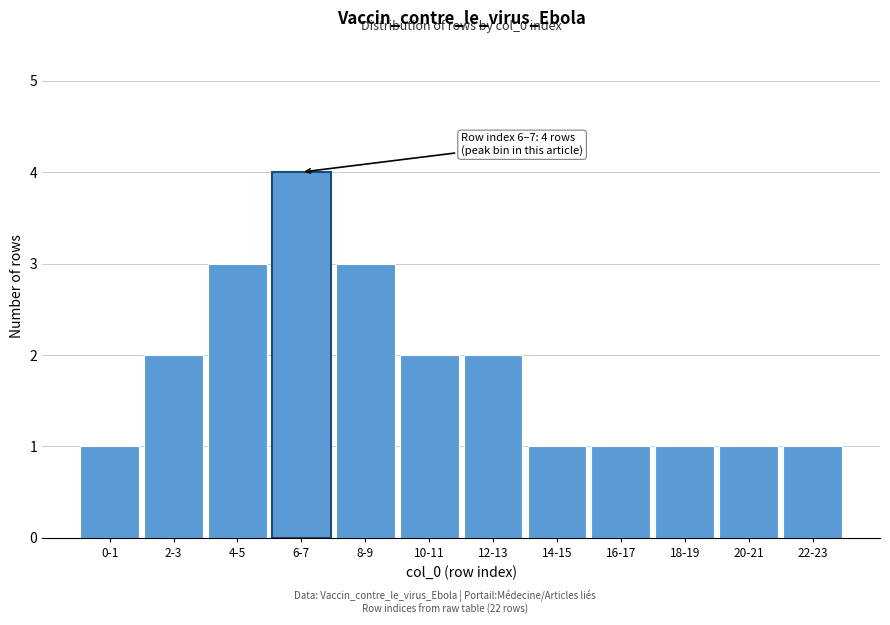

Reading left to right, what are all the values shown in this chart?

0-1=1	2-3=2	4-5=3	6-7=4	8-9=3	10-11=2	12-13=2	14-15=1	16-17=1	18-19=1	20-21=1	22-23=1